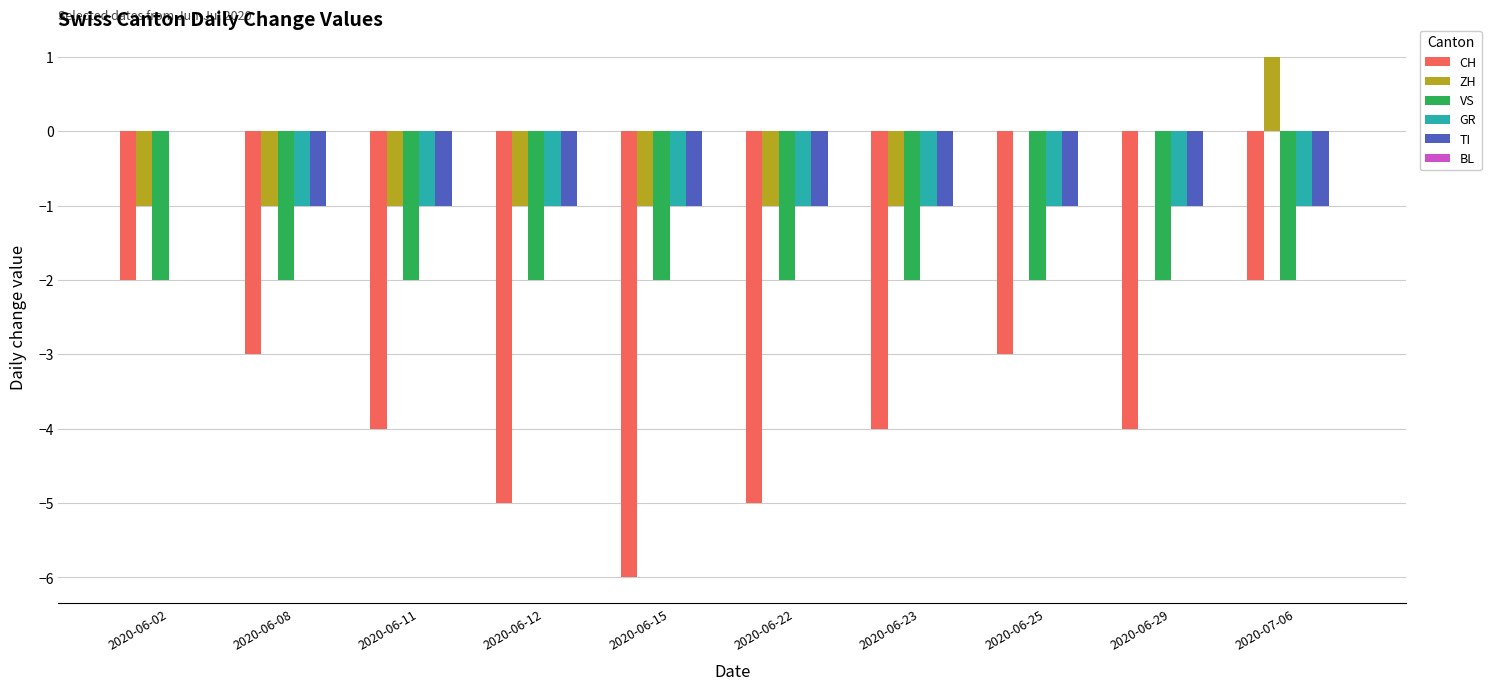

Which series changed the most between 2020-06-22 and 2020-07-06?

CH